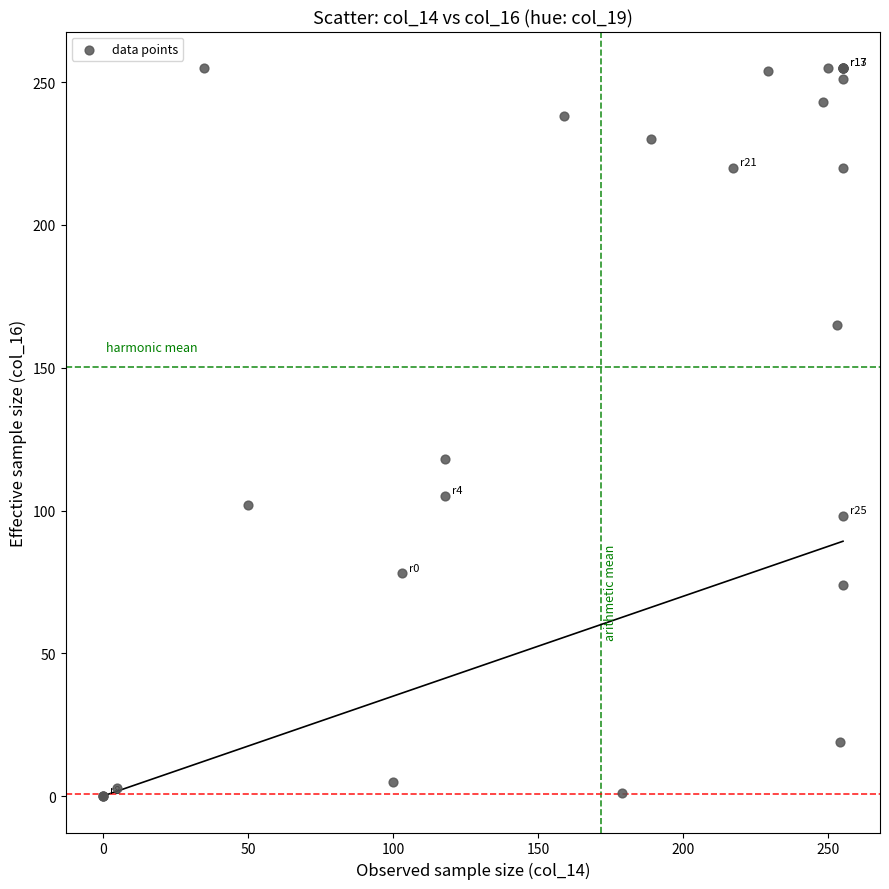

What Y value in the scatter plot is closest to 127?

118